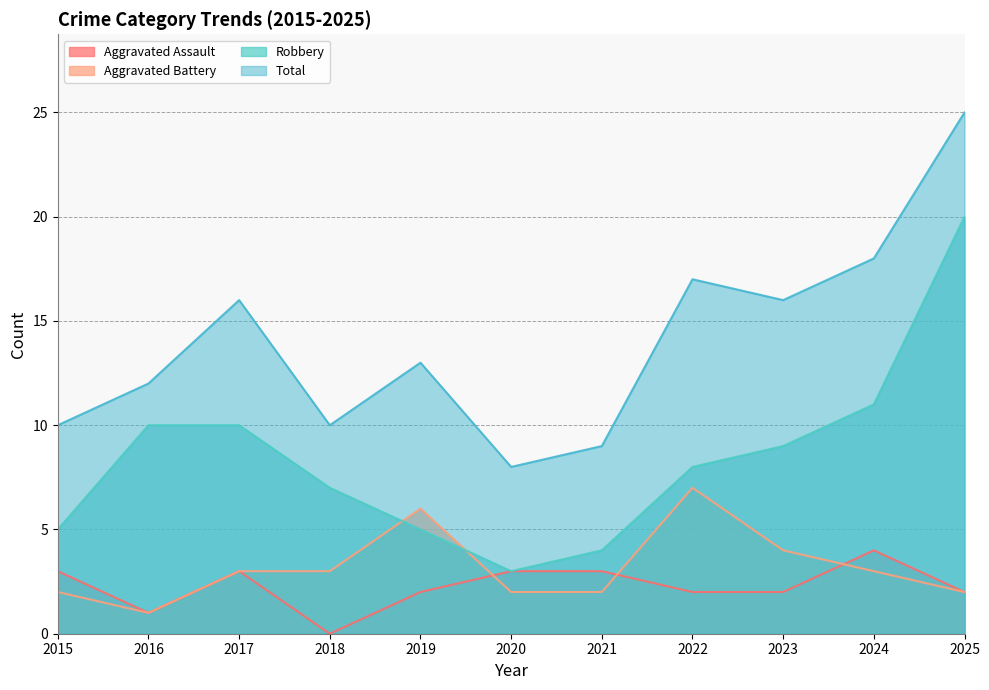

True or false: Robbery and Aggravated Battery cross at least once.

True